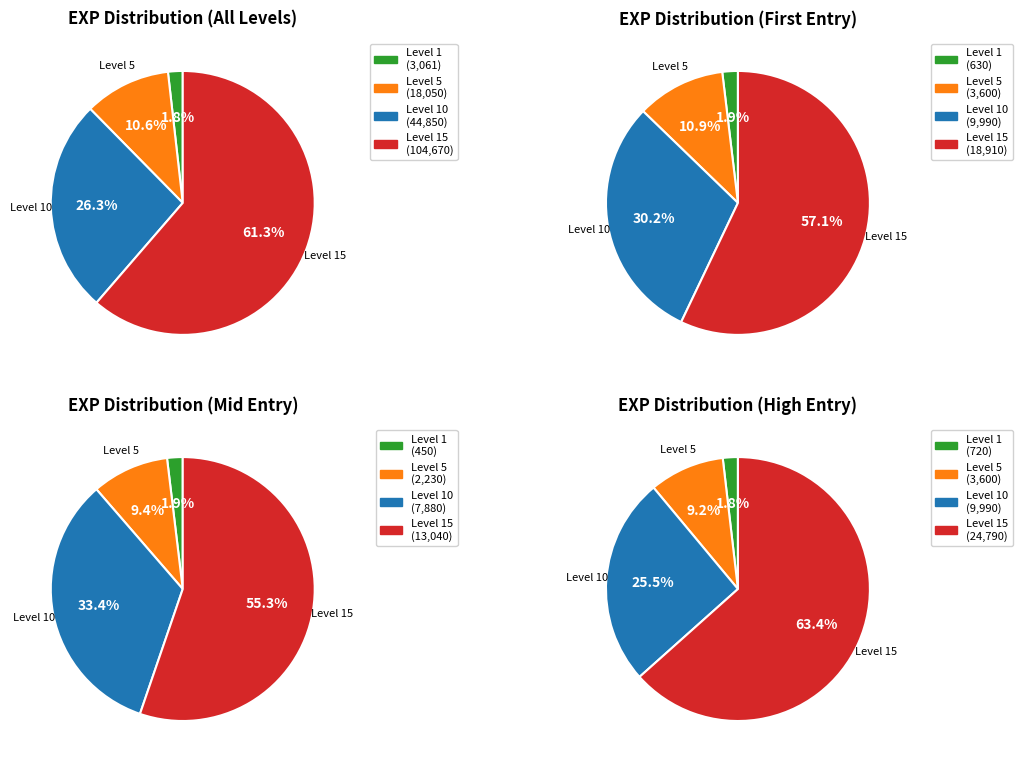

To the nearest percent, what is the difference between the Level 15 and 4 slice percentages?

3%